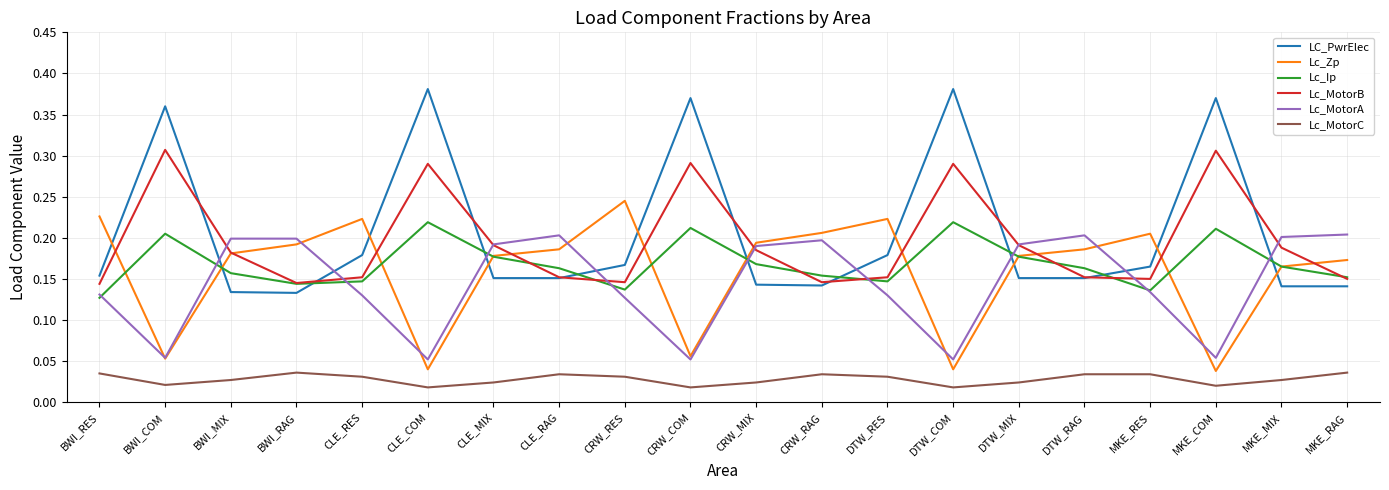

Is the value of Lc_MotorA at BWI_MIX greater than the value of LC_PwrElec at CRW_COM?

No